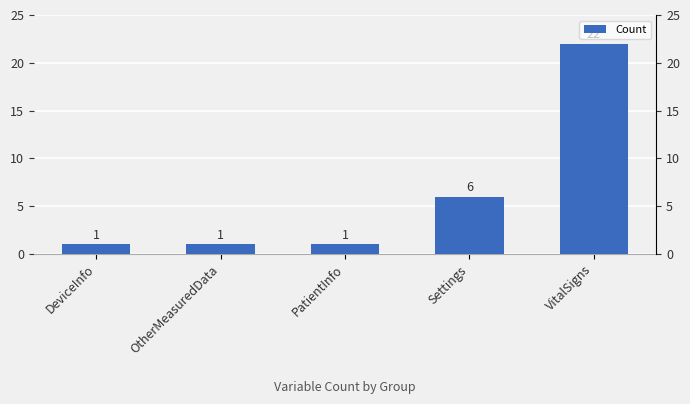

Reading left to right, transcribe all the data shown in this chart.

1	1	1	6	22